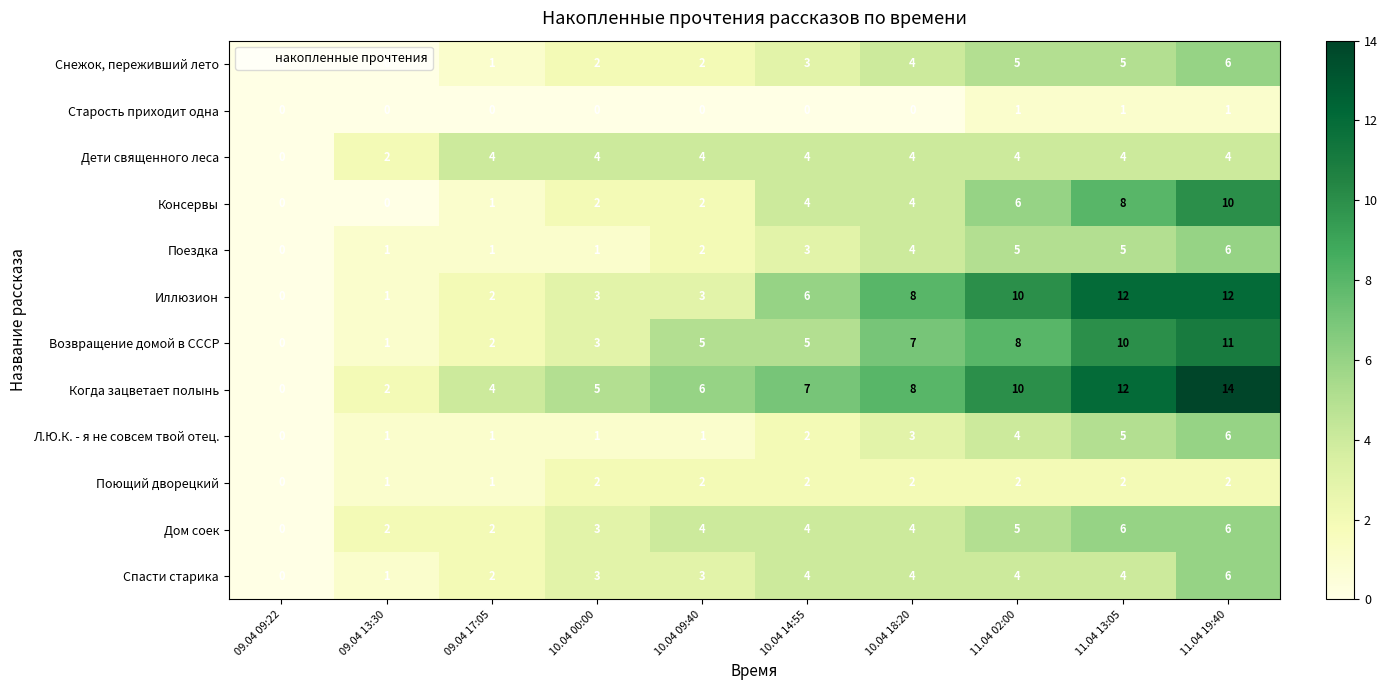

Which series changed the most between 09.04 13:30 and 11.04 02:00?

Иллюзион